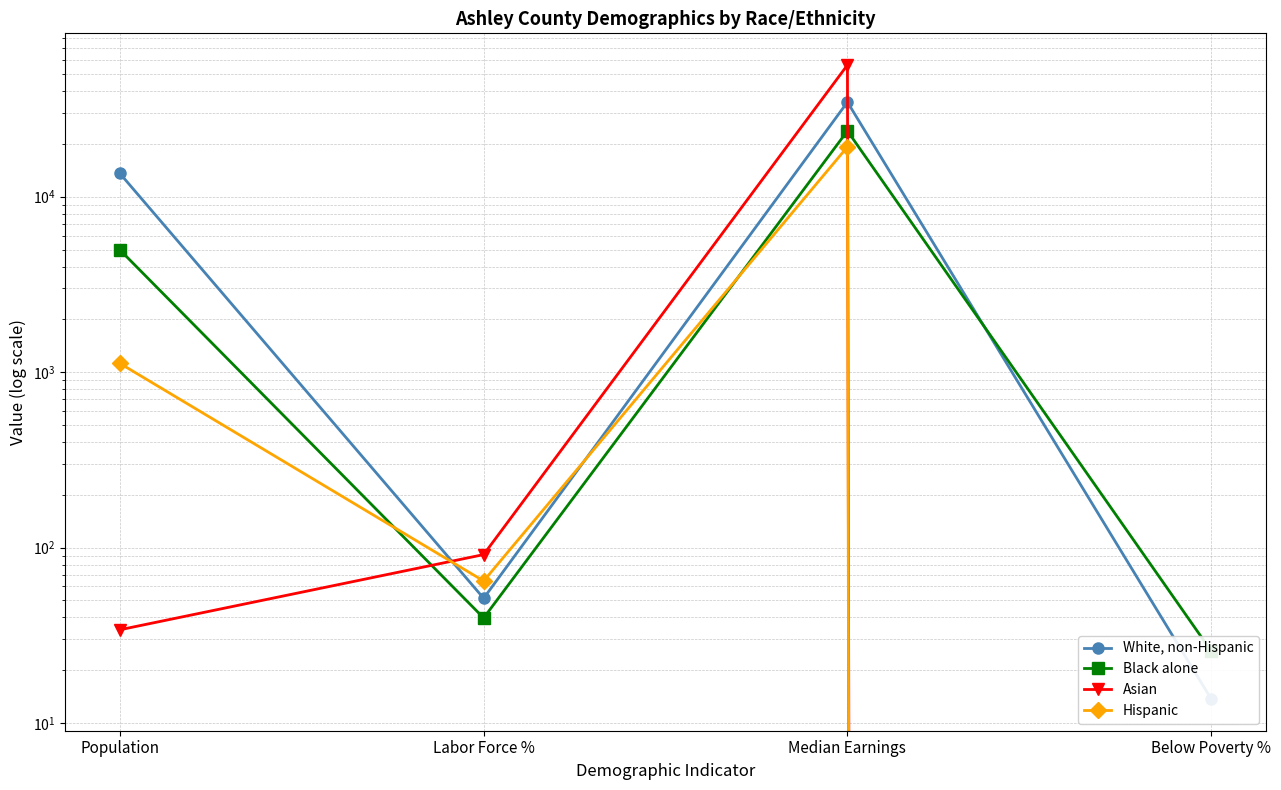

The value of White, non-Hispanic at Labor Force % is 51.4. True or false?

True